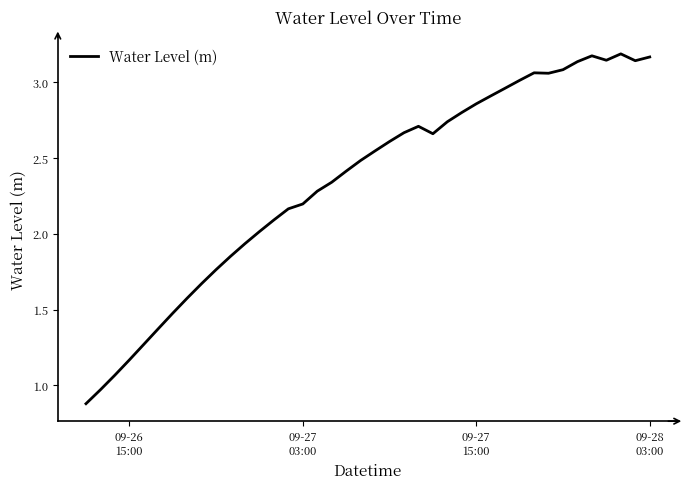

What is the smallest value displayed?

0.9